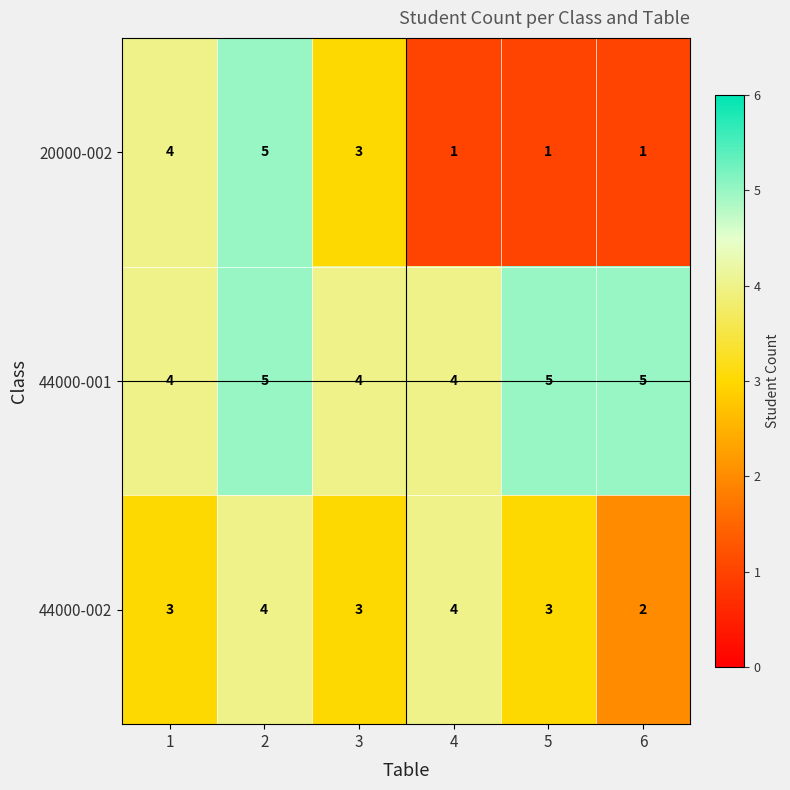

How many 44000-002 values are between 3 and 4?

5